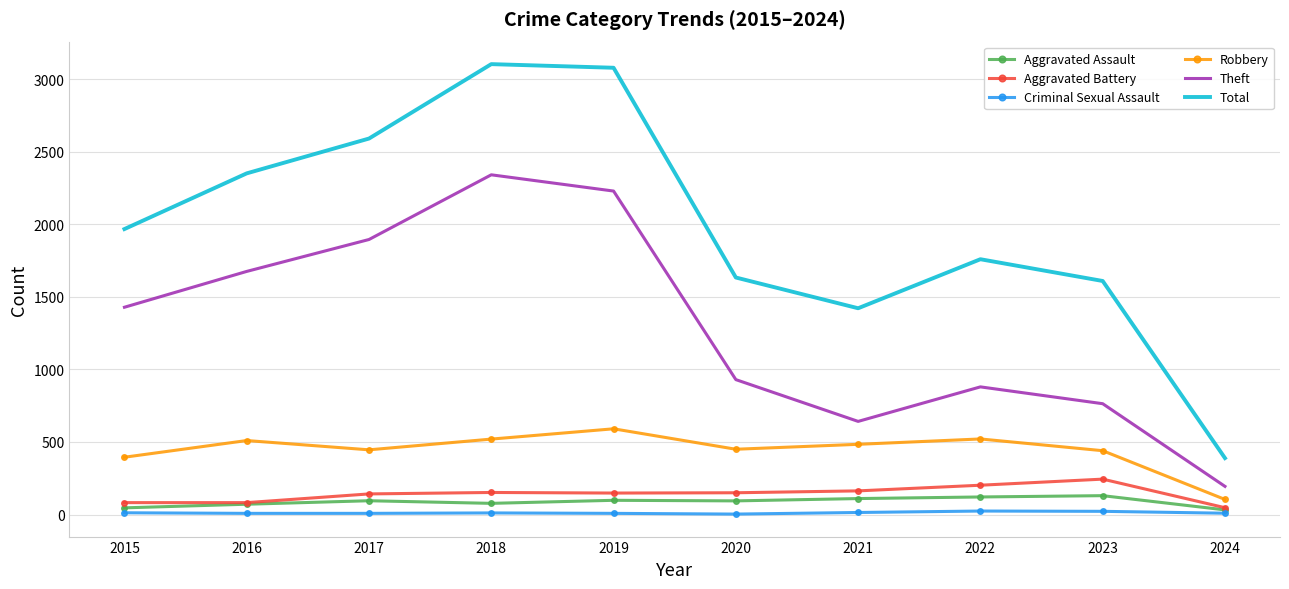

The Criminal Sexual Assault series shows 9 at 2024. True or false?

True